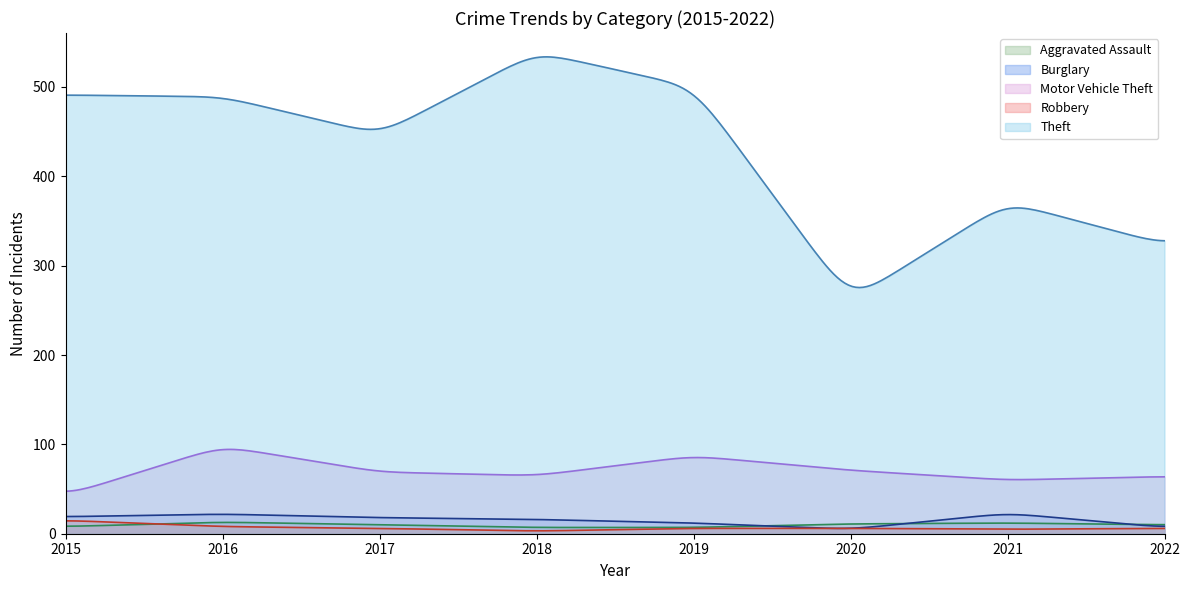

True or false: Robbery and Theft intersect in this chart.

False